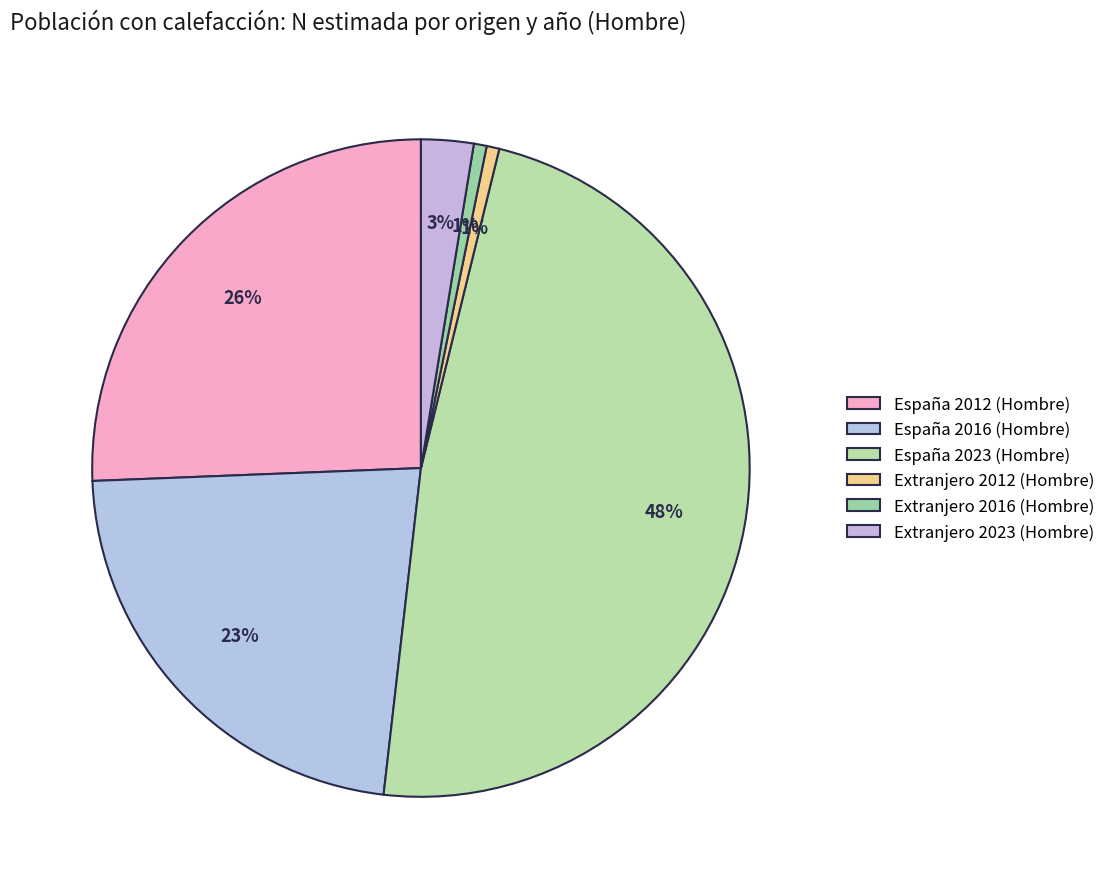

Rank the categories by value from highest to lowest.

España 2023 (Hombre), España 2012 (Hombre), España 2016 (Hombre), Extranjero 2023 (Hombre), Extranjero 2016 (Hombre), Extranjero 2012 (Hombre)